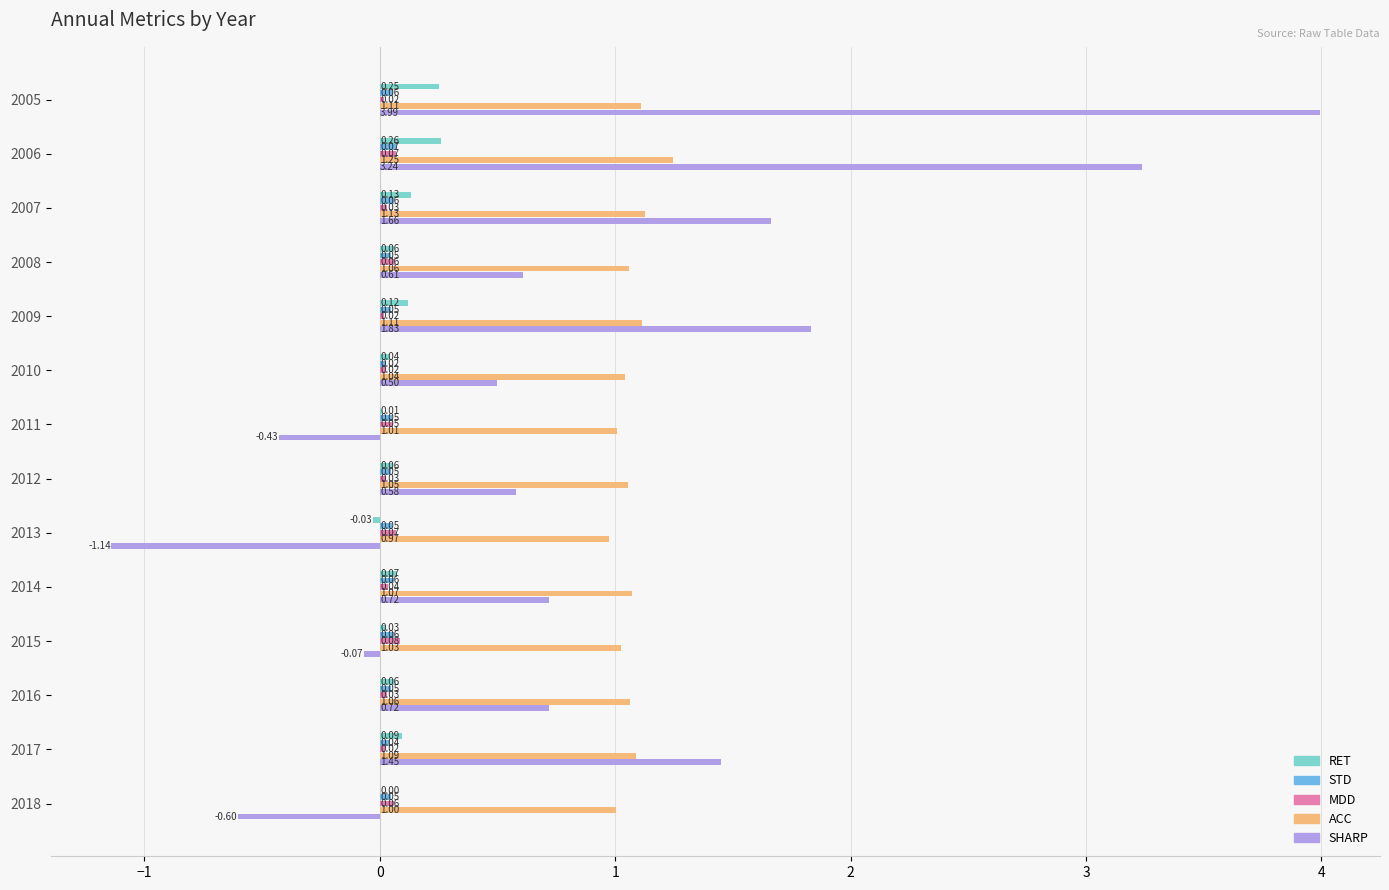

Which series has the largest total across all categories?

ACC